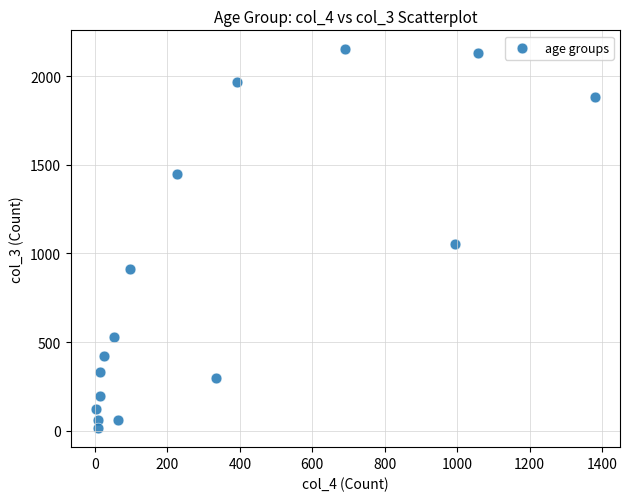

What Y value in the scatter plot is closest to 1083?

1053